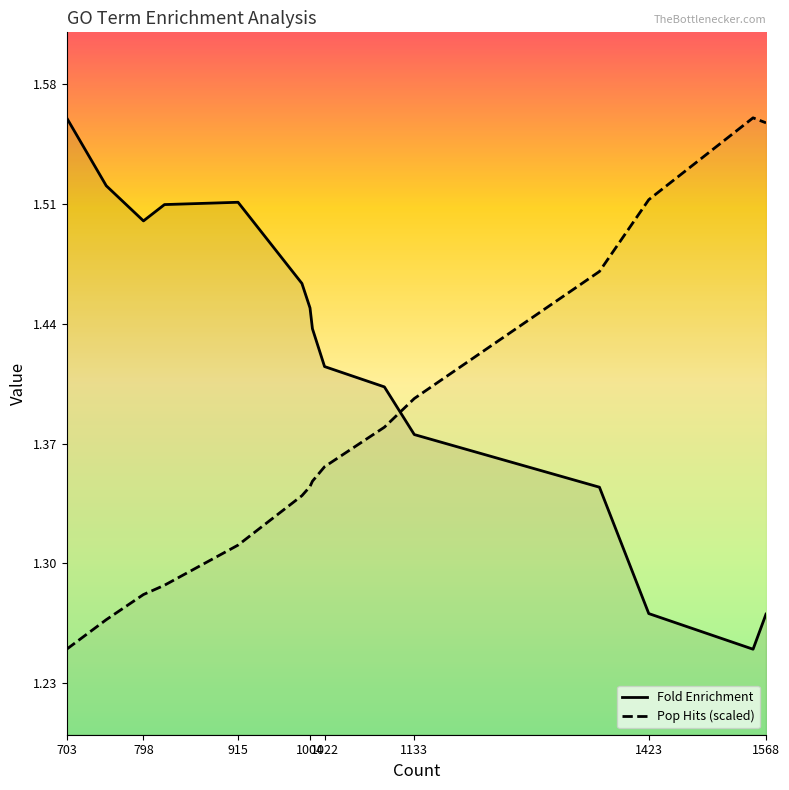

List the series in order of their overall mean, highest first.

Fold Enrichment, Pop Hits (scaled)